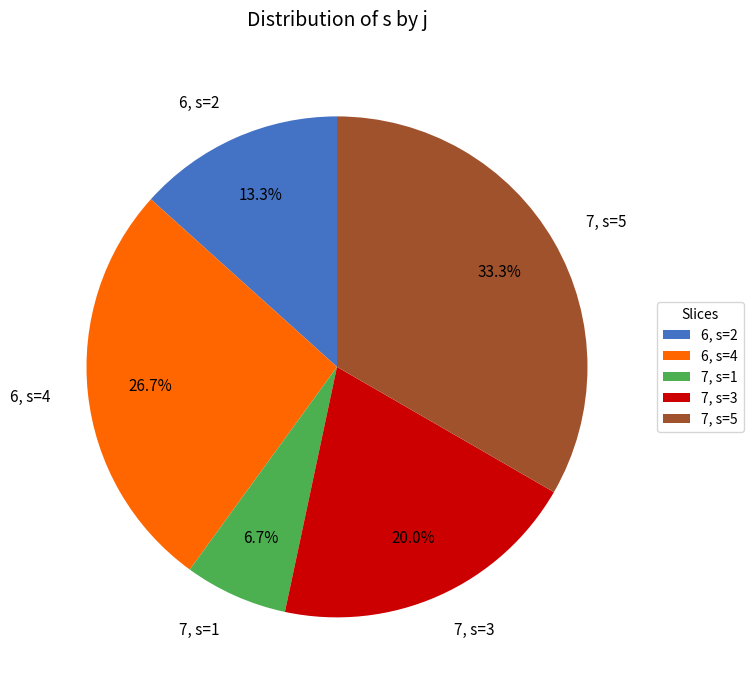

Is there any slice that represents more than half of the pie?

No